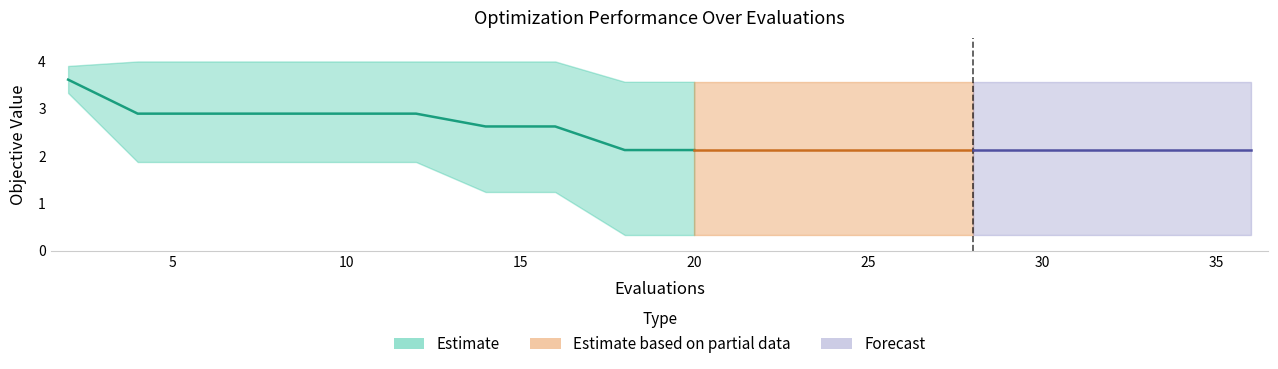

True or false: mean and best cross at least once.

False